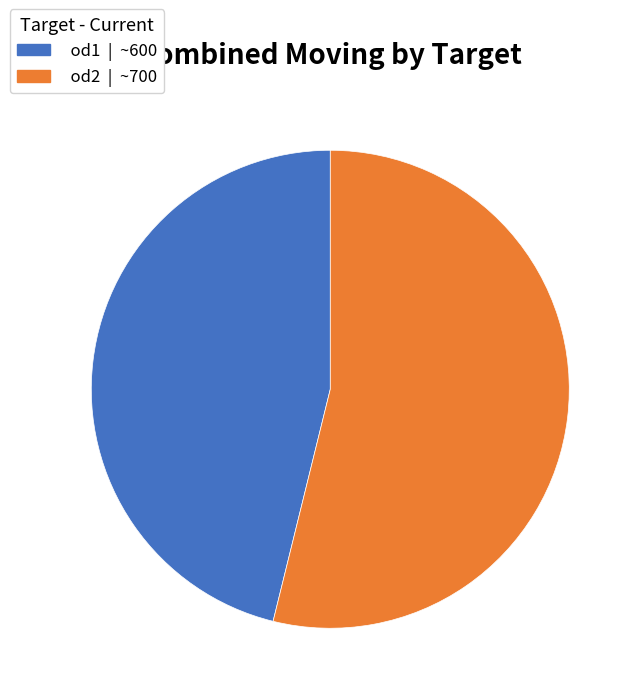

Is the sum of od2 and od1 greater than half?

Yes